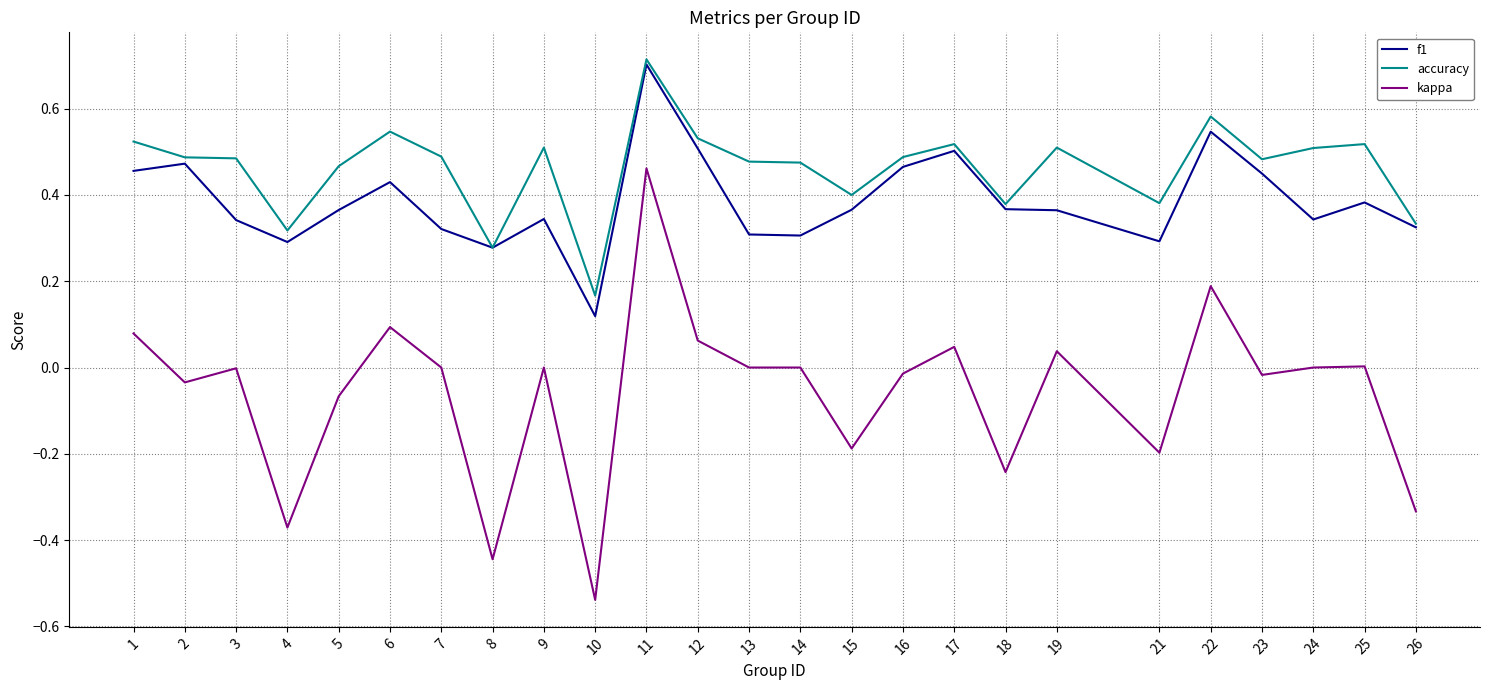

Which series has the widest spread of values?

kappa